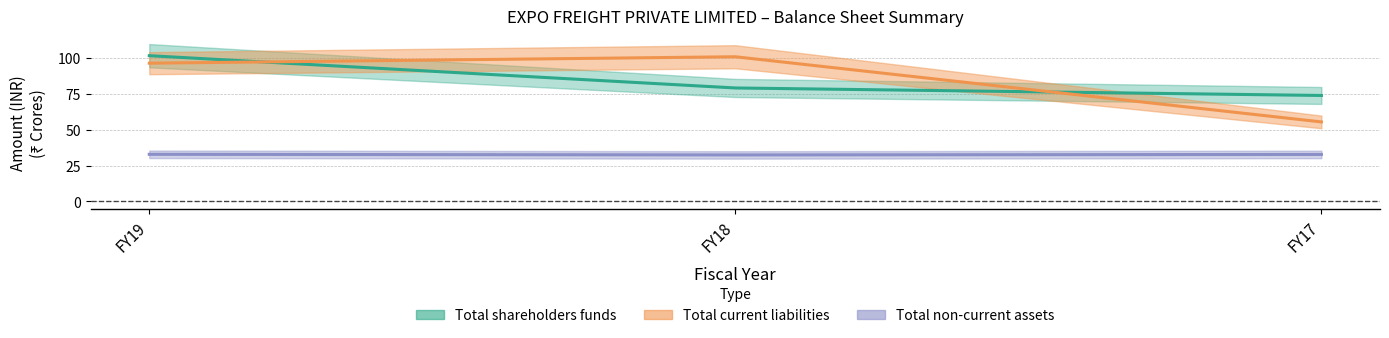

What is the value of the Total non-current assets (mid) point at the 3rd from the left?

32.8